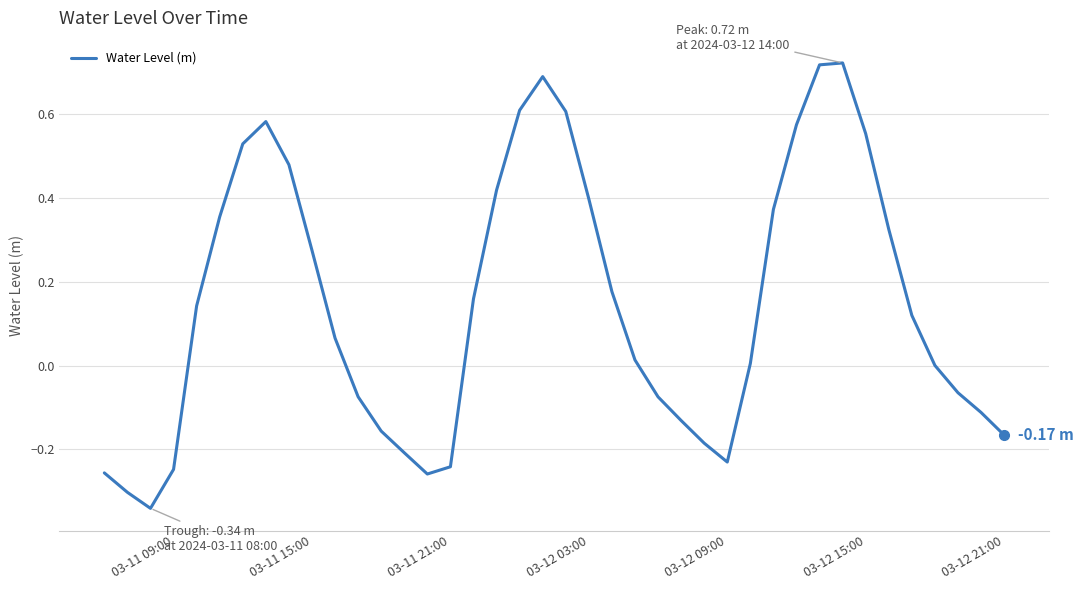

What is the difference between the maximum and minimum values?

1.1